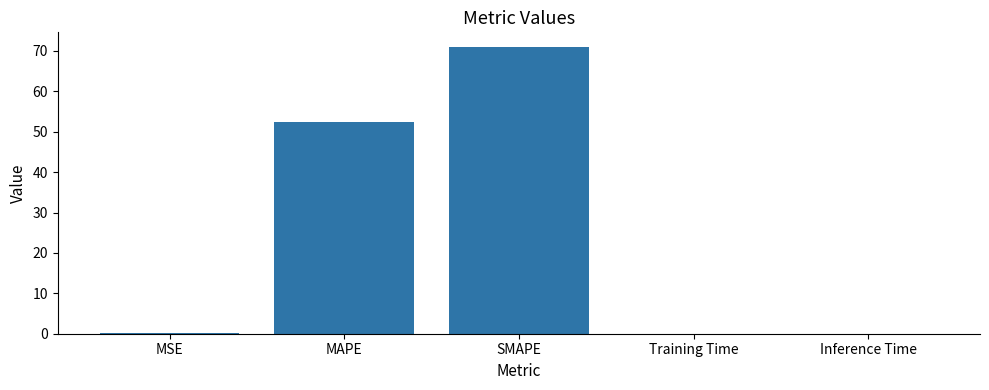

What is the sum of the values at MSE and MAPE?

52.6